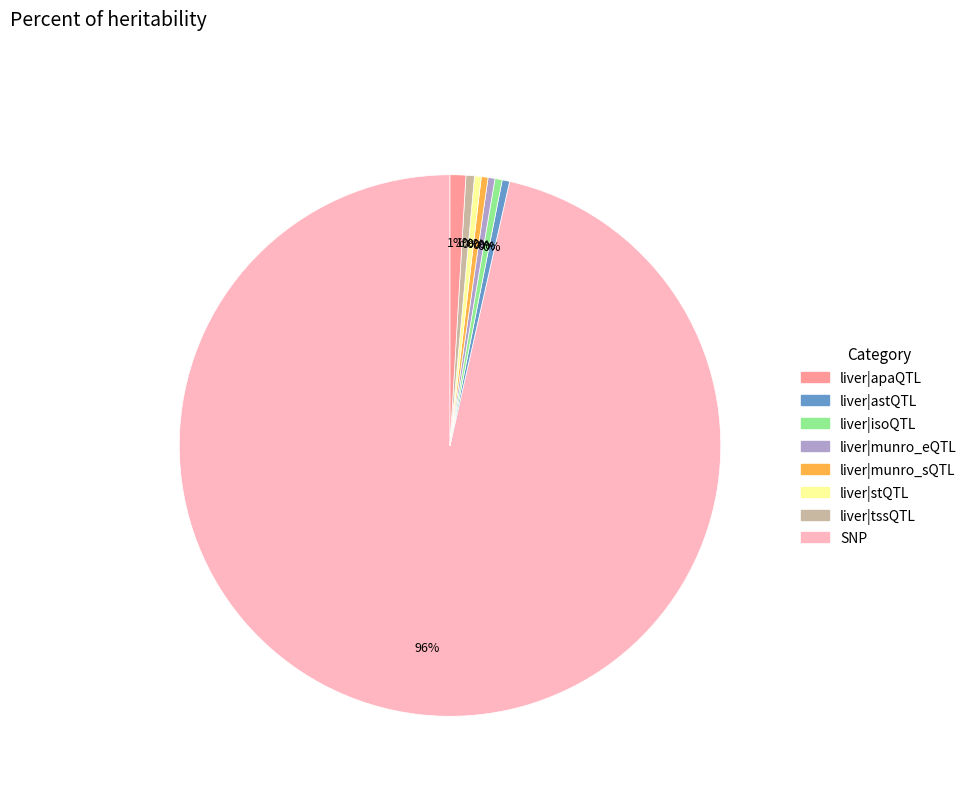

To the nearest percent, what is the average slice percentage?

12%